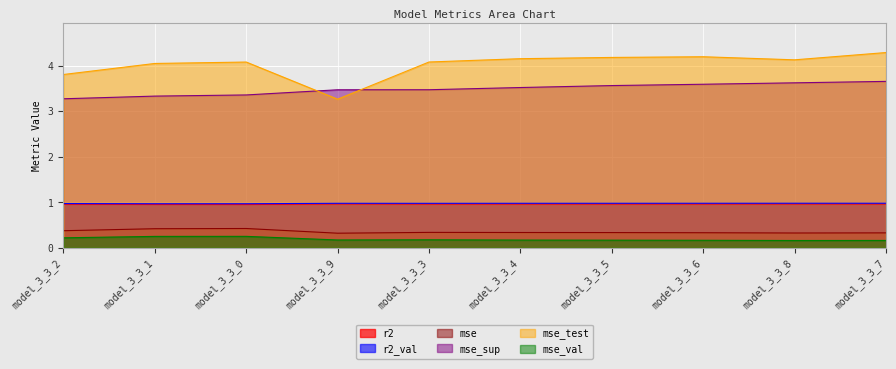

In r2, how many points are higher than both neighbors (excluding endpoints)?

2